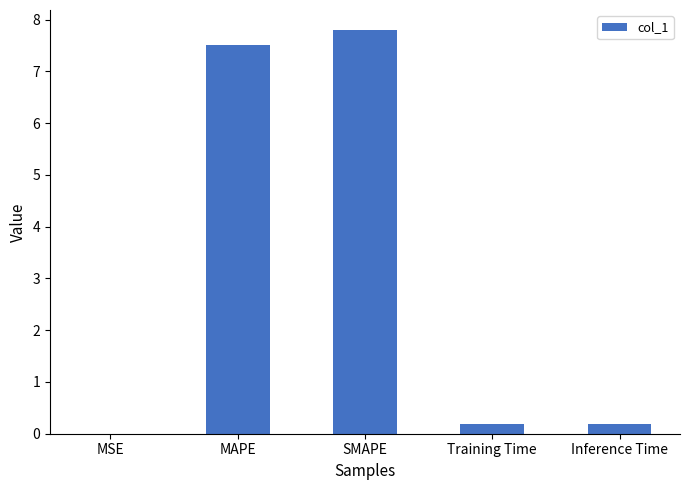

Which has a higher value, Training Time or SMAPE?

SMAPE